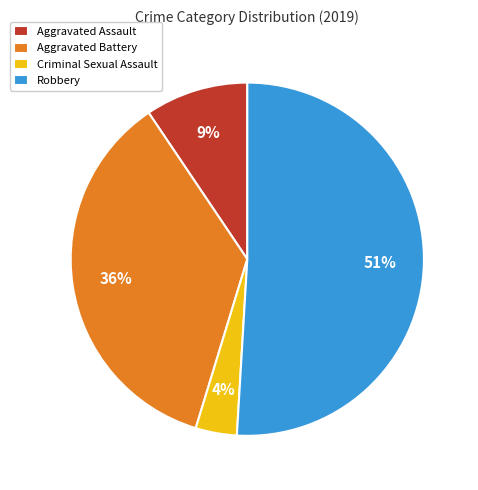

To the nearest percent, what percentage of the pie is Criminal Sexual Assault?

4%